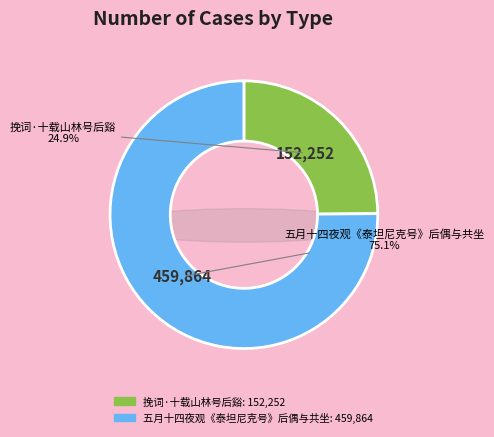

Which slice is the largest?

五月十四夜观《泰坦尼克号》后偶与共坐